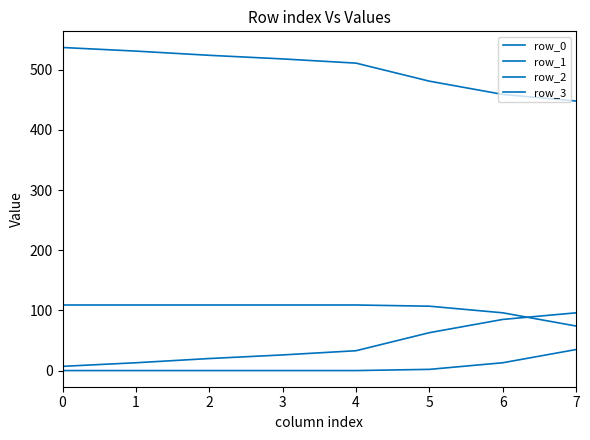

Does the chart display data point markers on the line(s)?

No